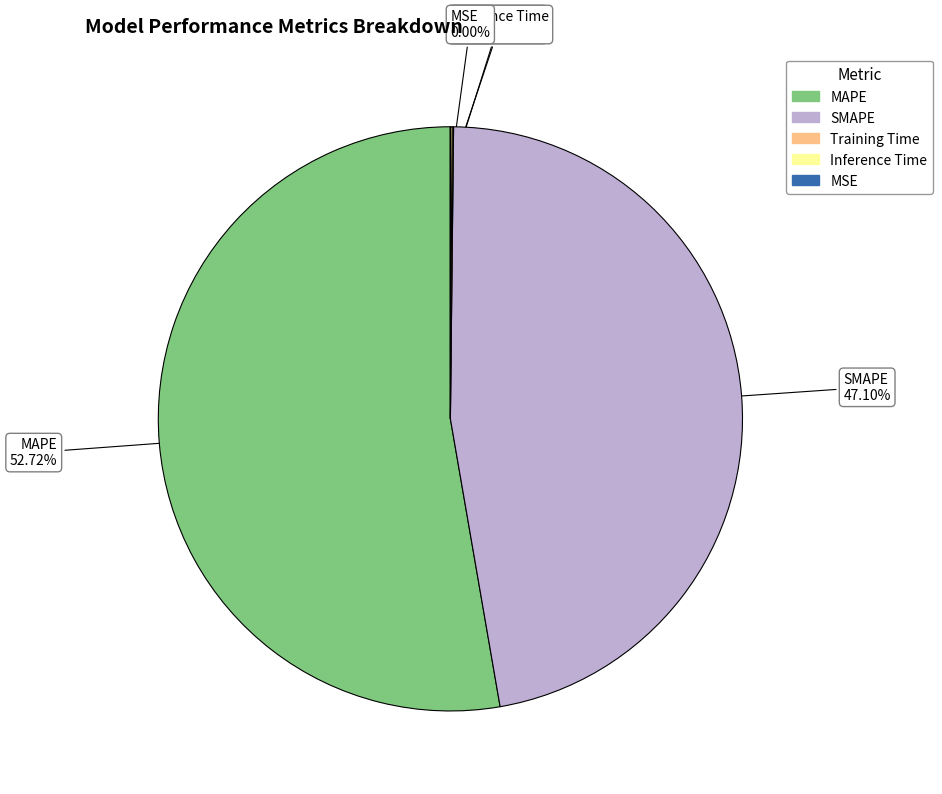

Which category has the biggest portion of the pie?

MAPE